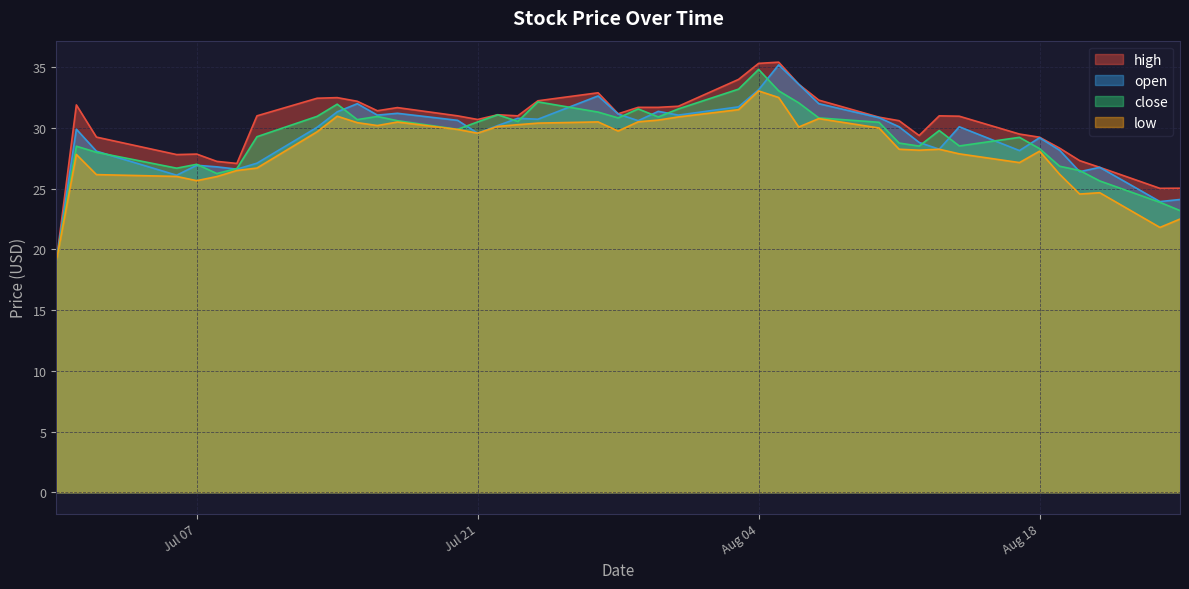

What is the minimum value for high?

19.0